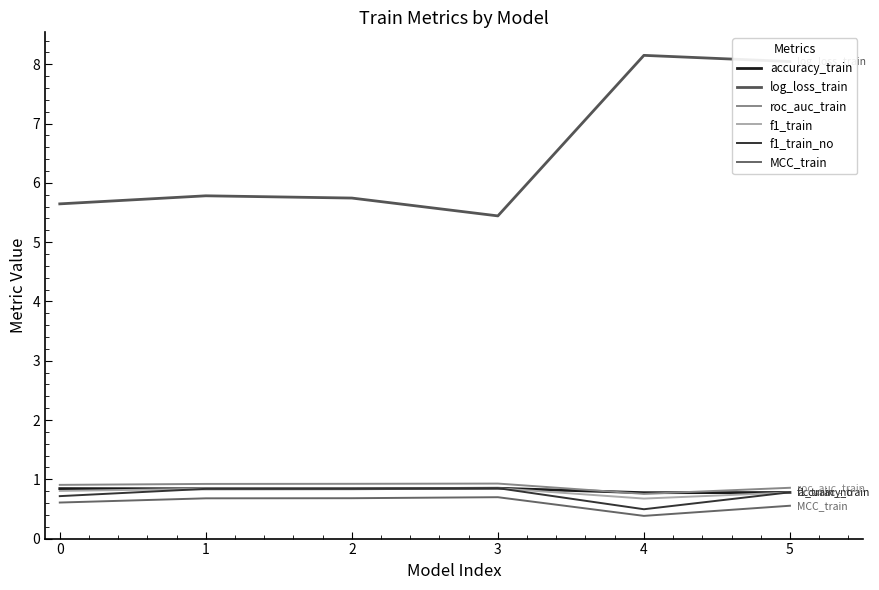

Is the value of f1_train_no at 1 greater than the value of accuracy_train at 0?

No